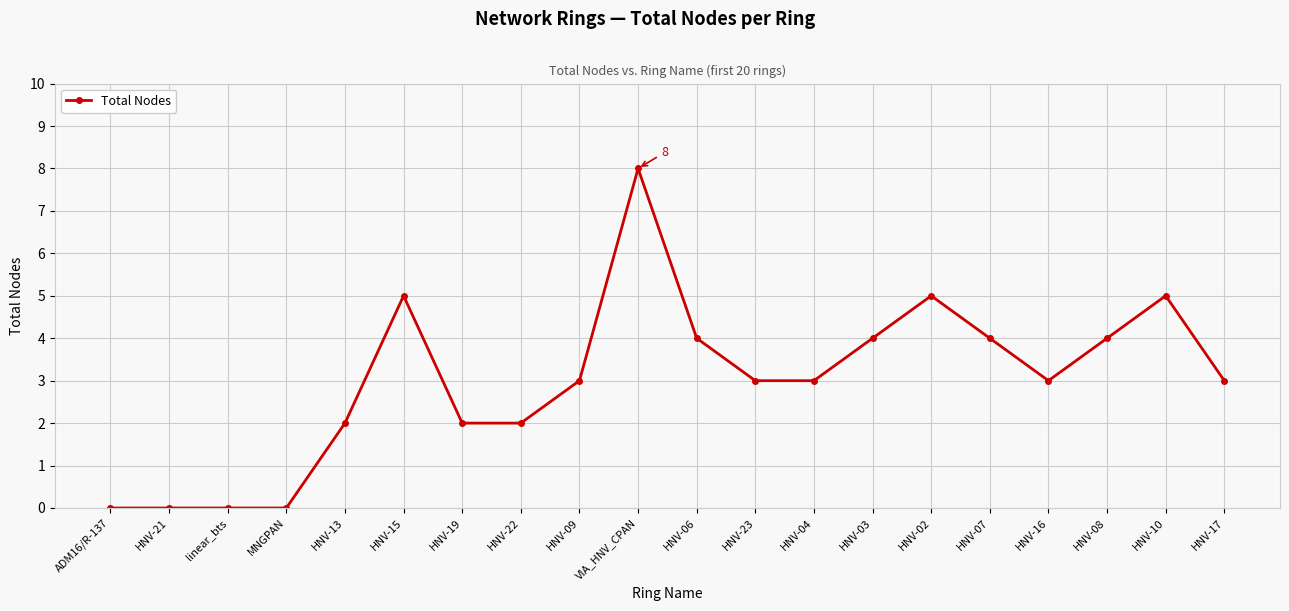

What is the difference between the maximum and minimum values?

8